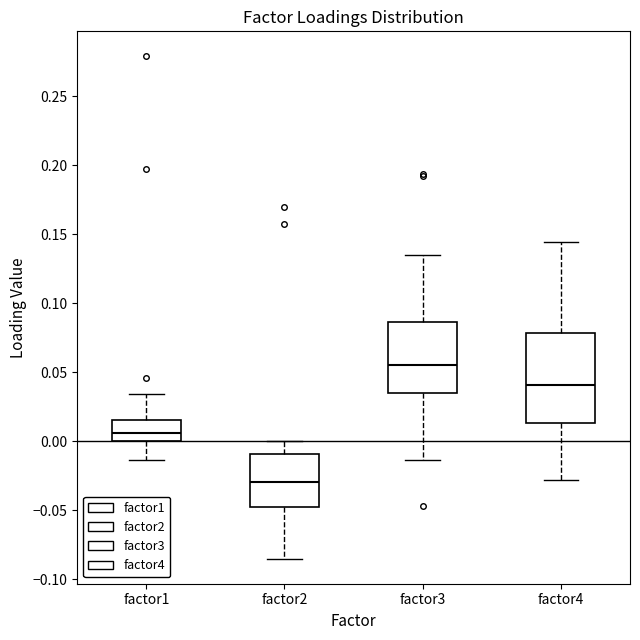

Reading left to right, read every box against the y-axis: the position of its median line, the range the box covers, and the ends of its whiskers. The values are not printed on the chart, so give them approximately, as read against the axis.

factor1: median 0.005, box 0.000 to 0.015, whiskers -0.015 to 0.035
factor2: median -0.030, box -0.045 to -0.010, whiskers -0.085 to 0.000
factor3: median 0.055, box 0.035 to 0.085, whiskers -0.015 to 0.135
factor4: median 0.040, box 0.015 to 0.080, whiskers -0.030 to 0.145